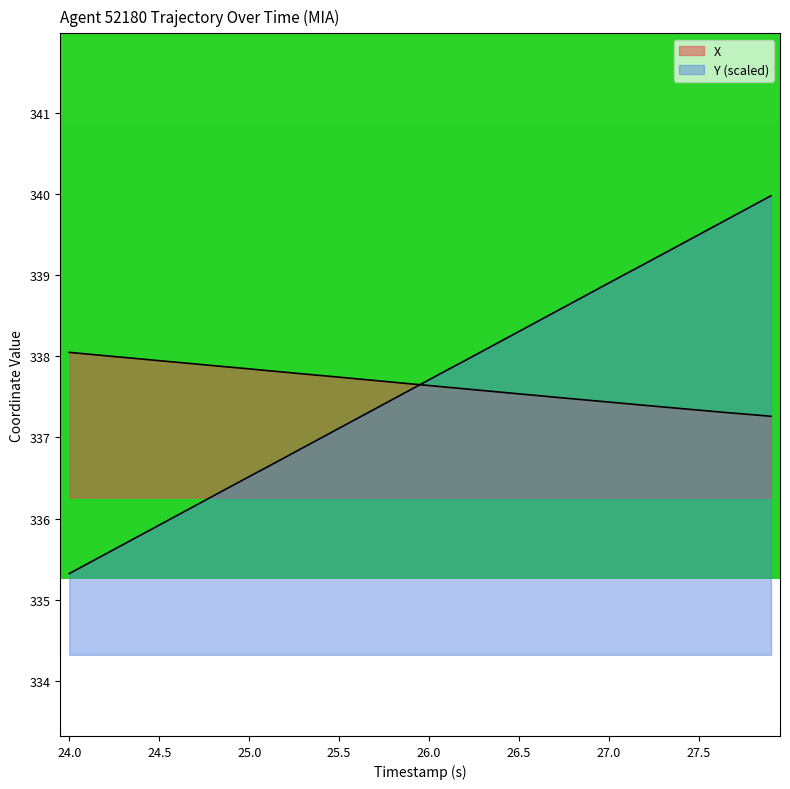

How many lines are shown in the chart?

2